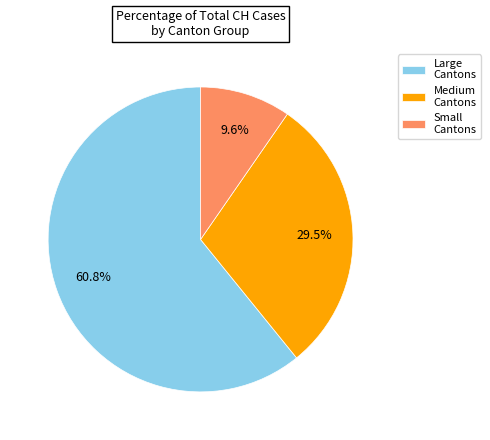

Does Large Cantons represent more than half of the total?

Yes